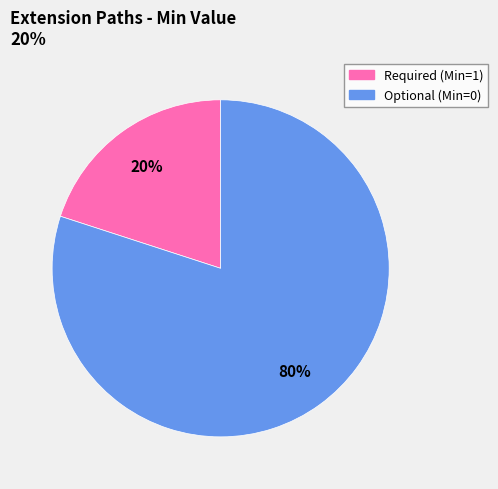

Does any single category account for the majority?

Yes